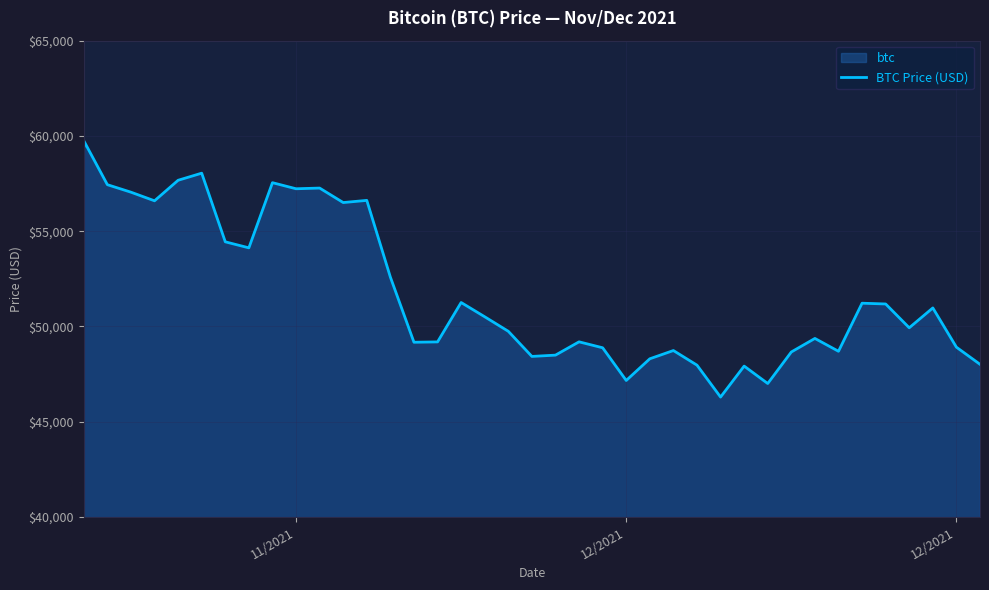

What is the average value?

51940